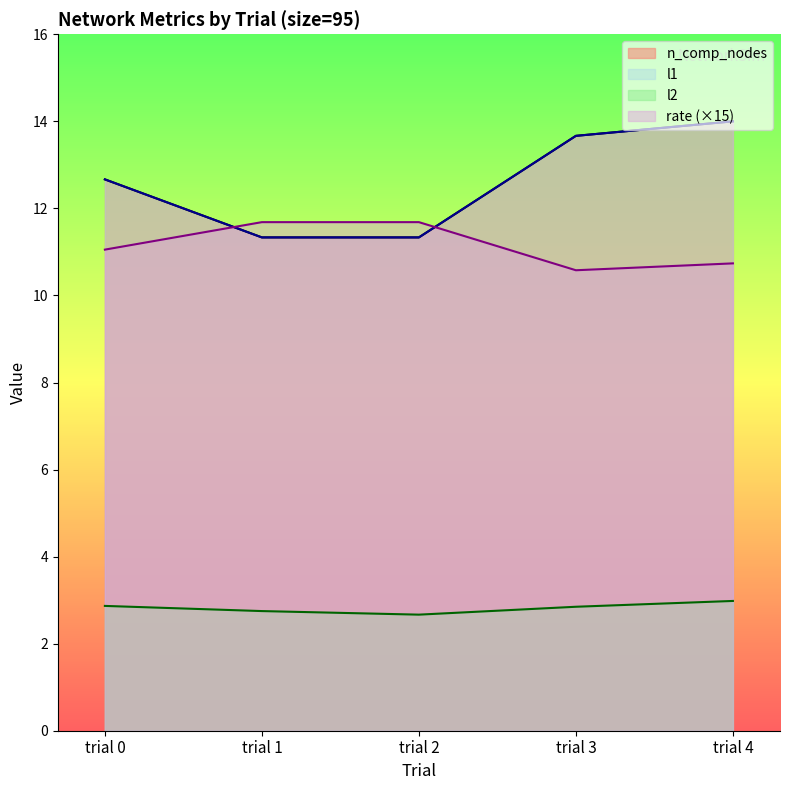

Rank the series at trial 2 from highest to lowest value.

rate, n_comp_nodes, l1, l2